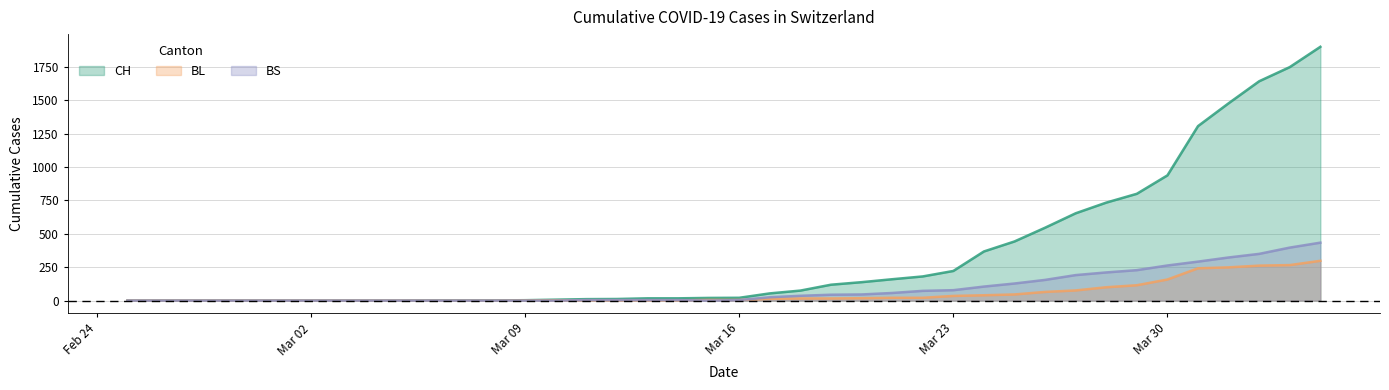

Where do BL and BS first cross each other?

2020-03-10 and 2020-03-11